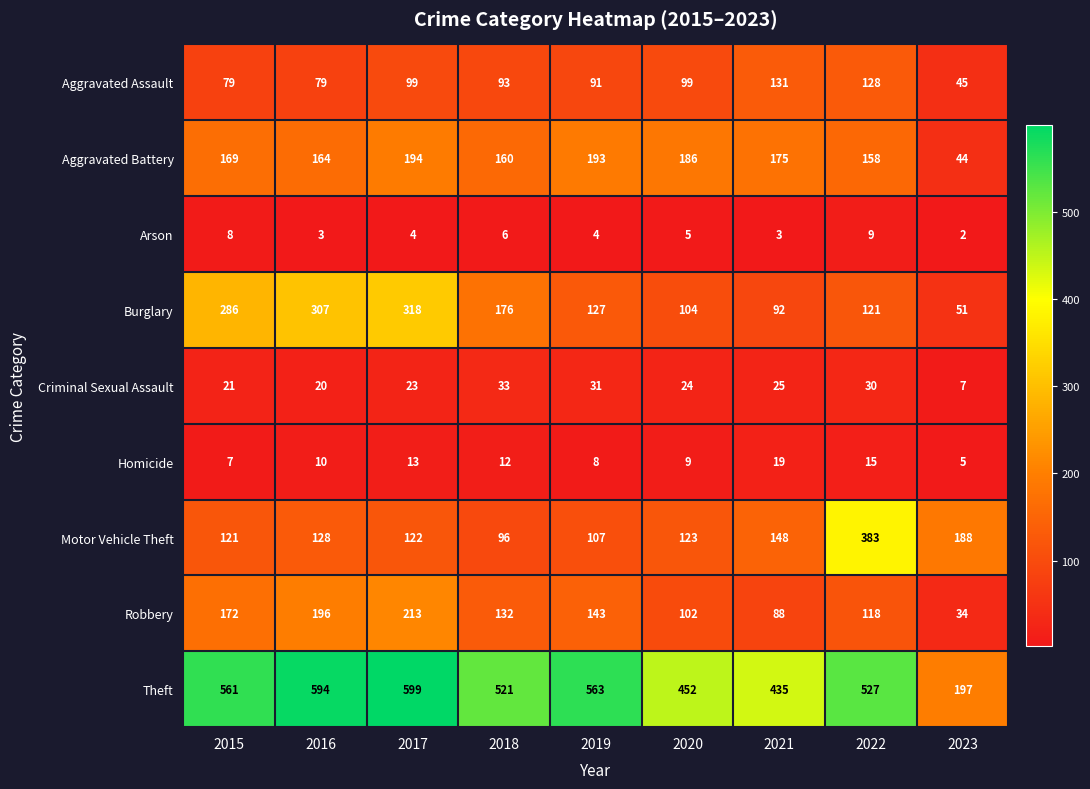

The Burglary series shows 157 at 2021. True or false?

False